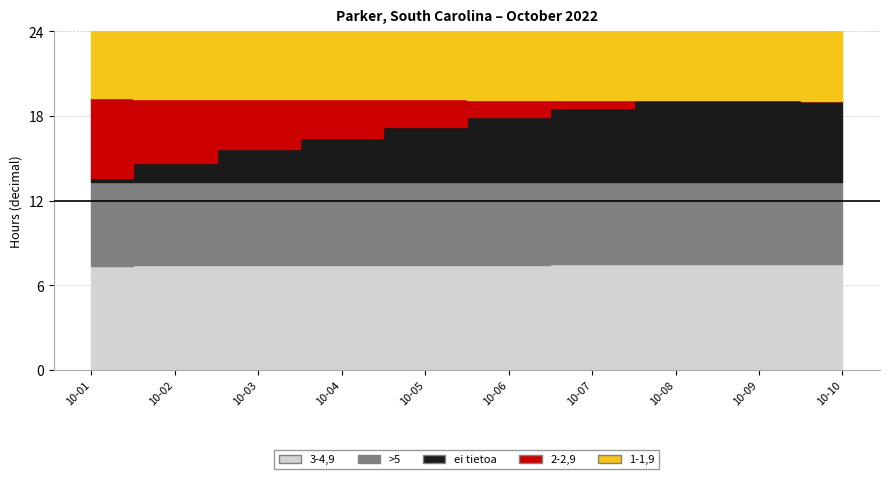

Which label corresponds to the largest value in the chart?

2022-10-02